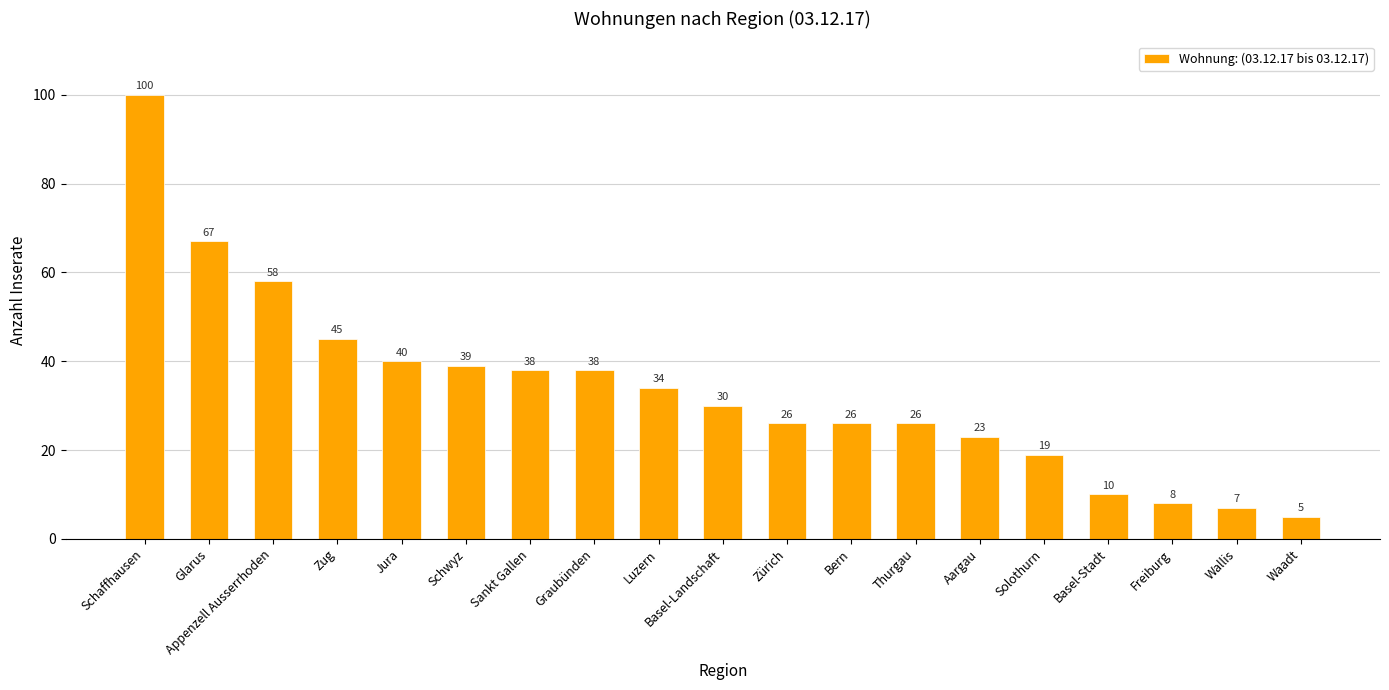

At which label is the value closest to 52?

Appenzell Ausserrhoden